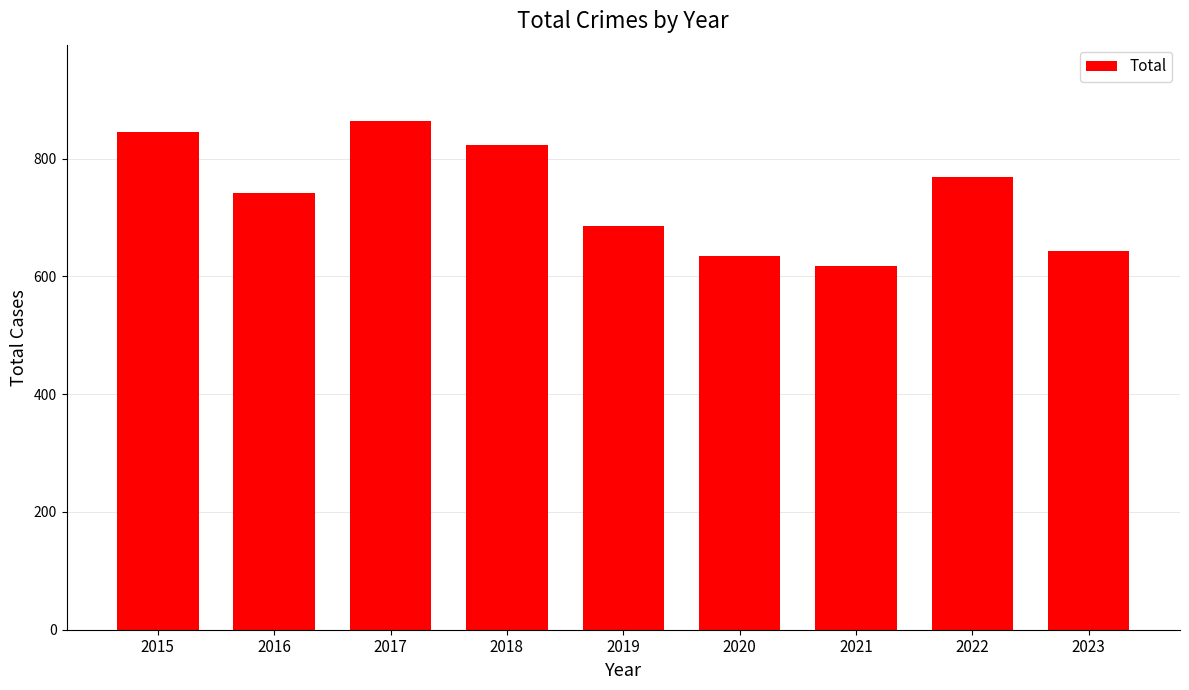

Rank the categories by value from highest to lowest.

2017, 2015, 2018, 2022, 2016, 2019, 2023, 2020, 2021